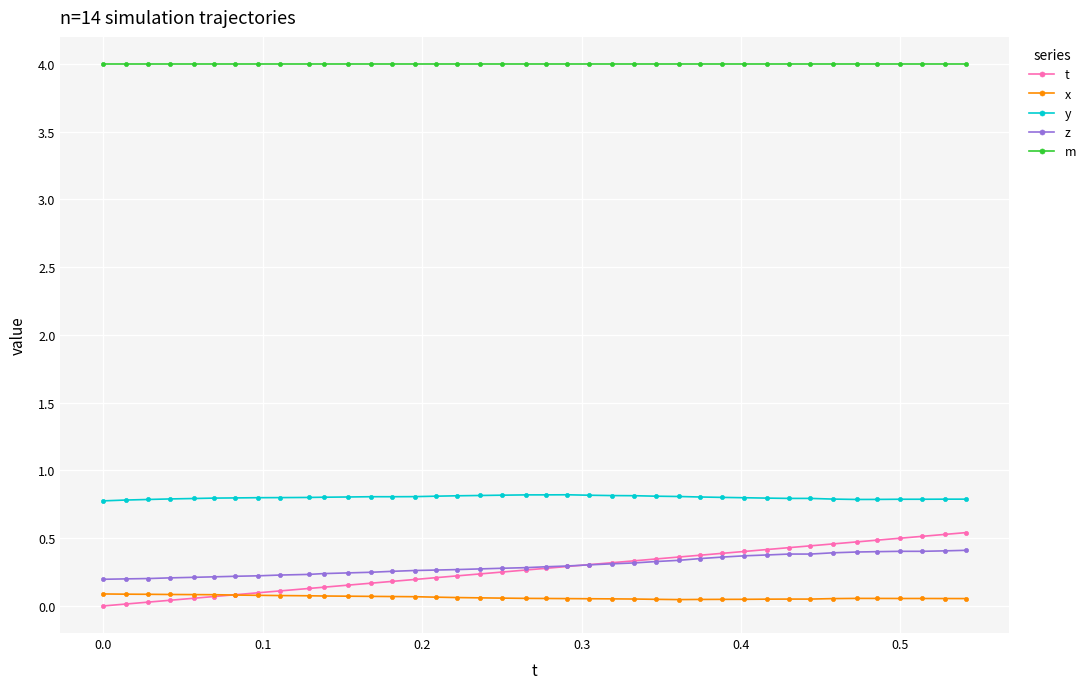

What are all the series names shown in the legend?

t, x, y, z, m